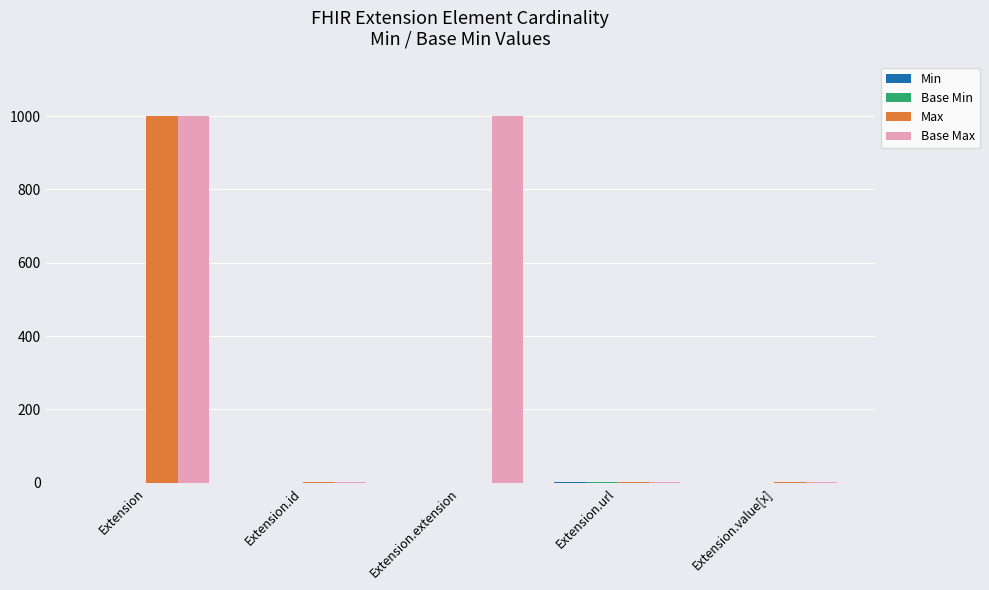

What is the total value across all series at Extension.url?

4